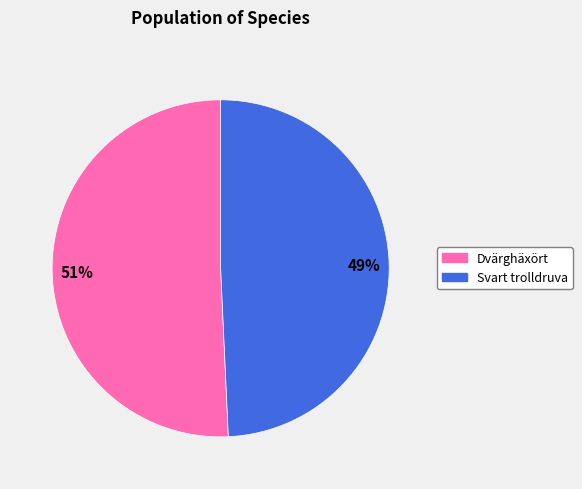

To the nearest percent, what is the average slice percentage?

50%